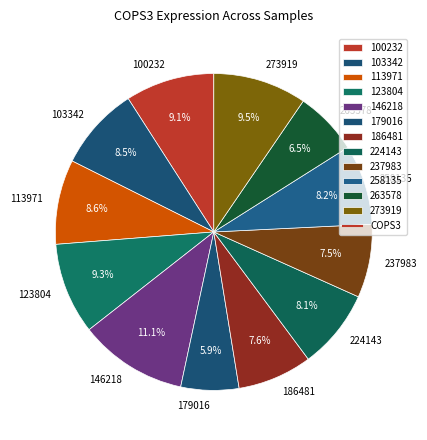

Approximately how many times larger is the value at 263578 compared to 273919?

0.7